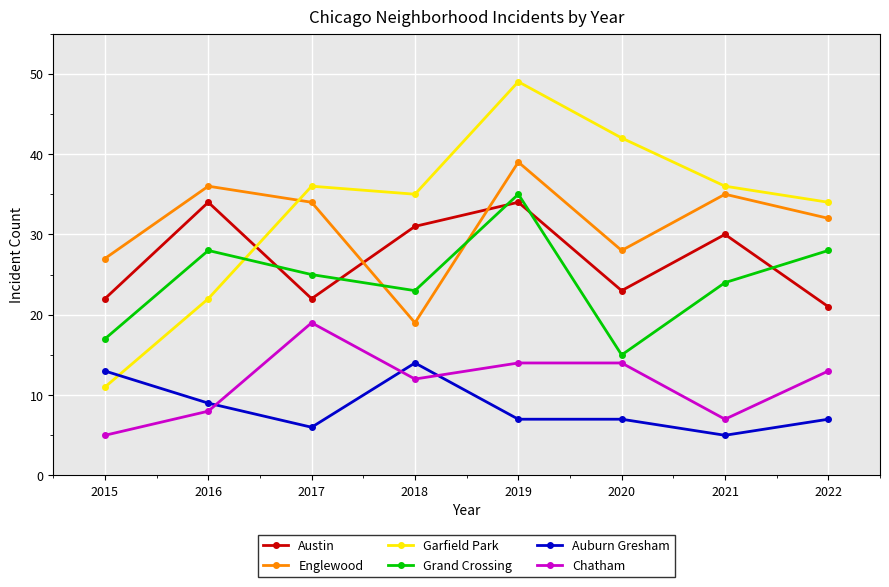

Which series changed the most between 2015 and 2017?

Garfield Park